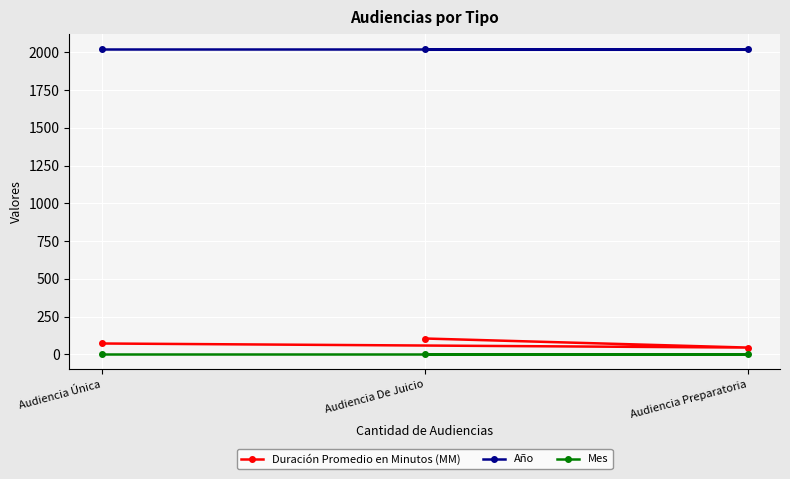

How many lines are shown in the chart?

3